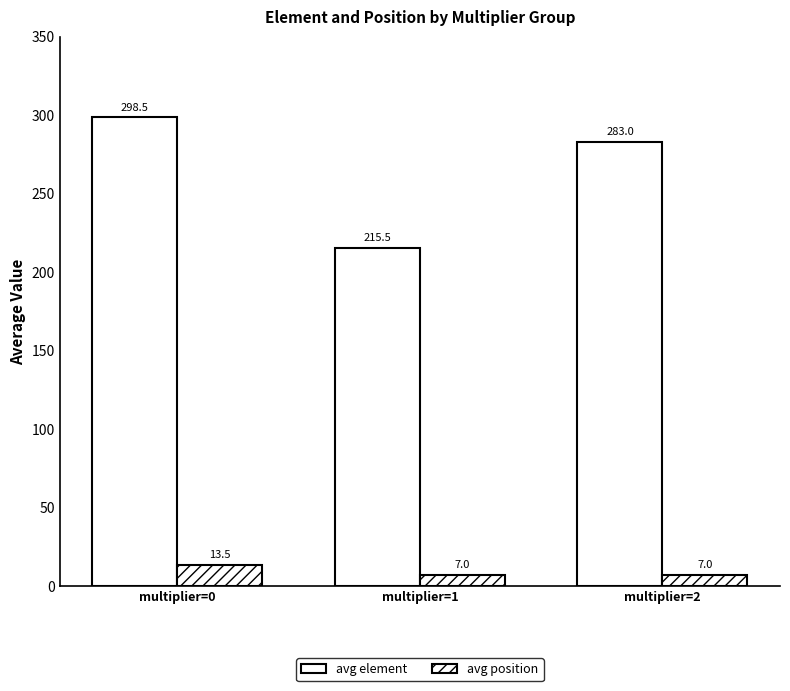

Which series has the largest total across all categories?

avg element